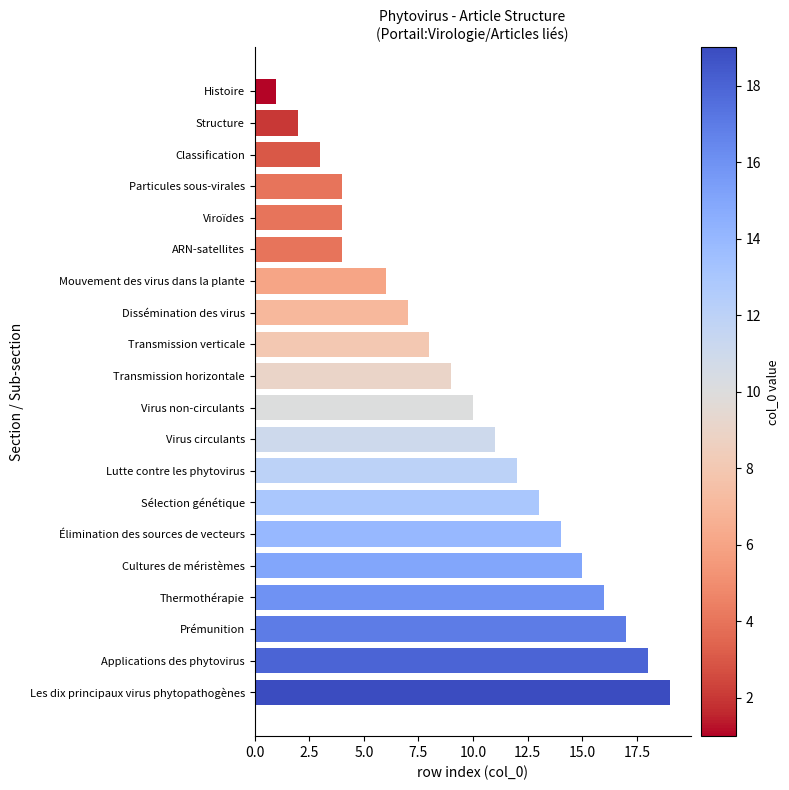

What is the difference between the maximum and second lowest values?

17